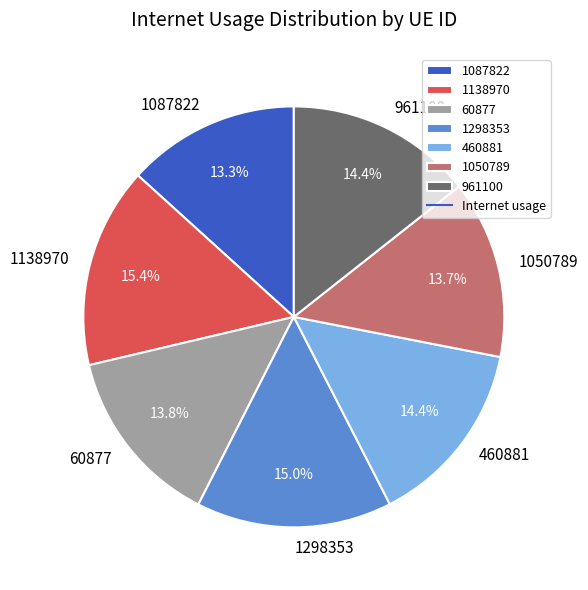

Approximately how many times larger is the value at 460881 compared to 1087822?

1.1